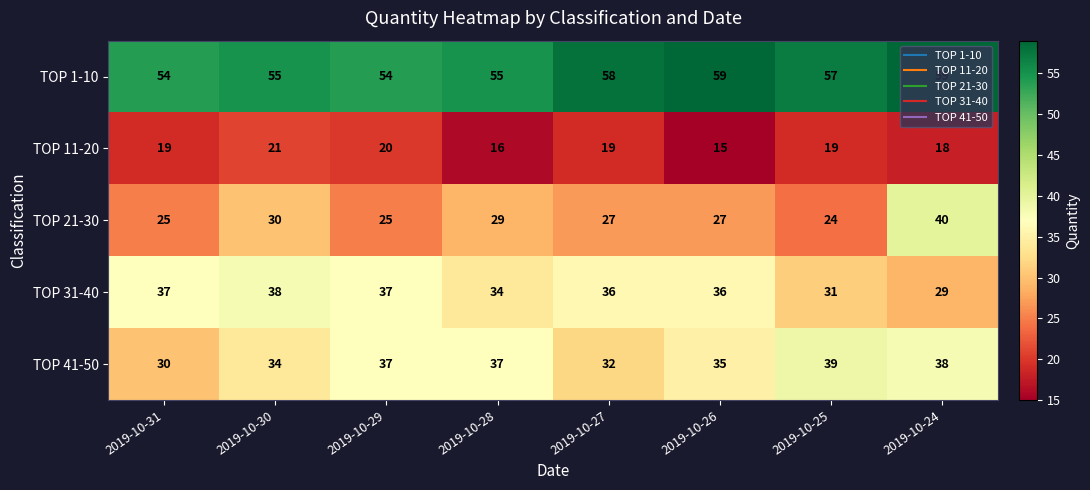

Rank the series at 2019-10-28 from lowest to highest value.

TOP 11-20, TOP 21-30, TOP 31-40, TOP 41-50, TOP 1-10